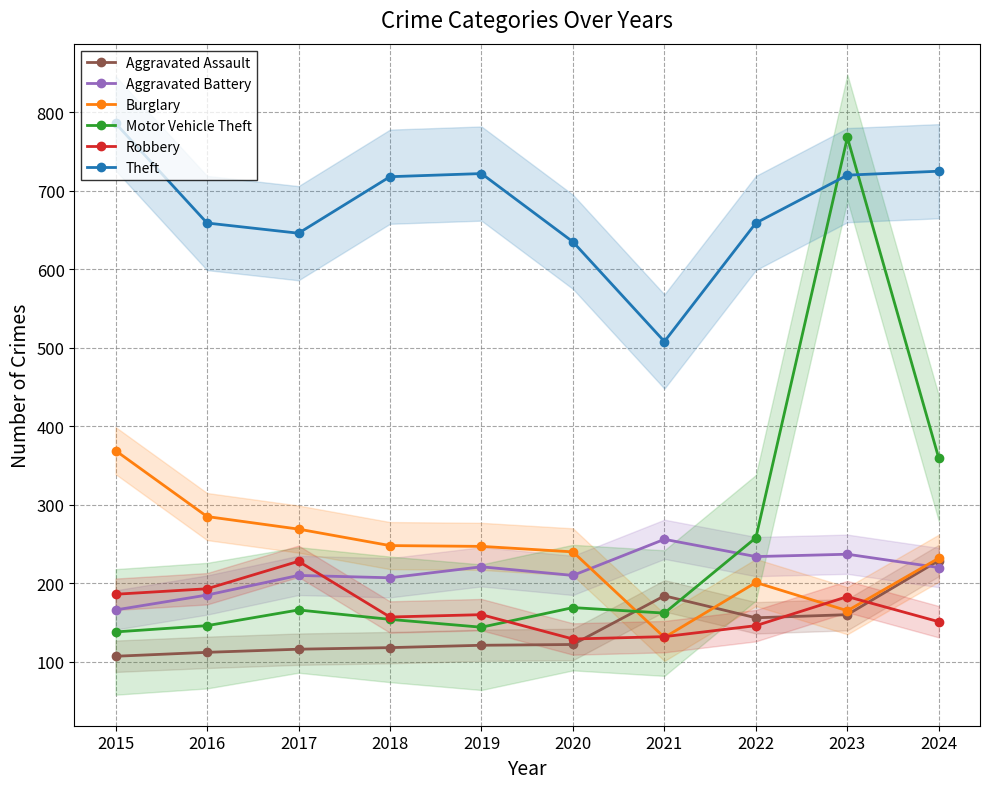

What is the sum of the Theft values at 2019 and 2023?

1442